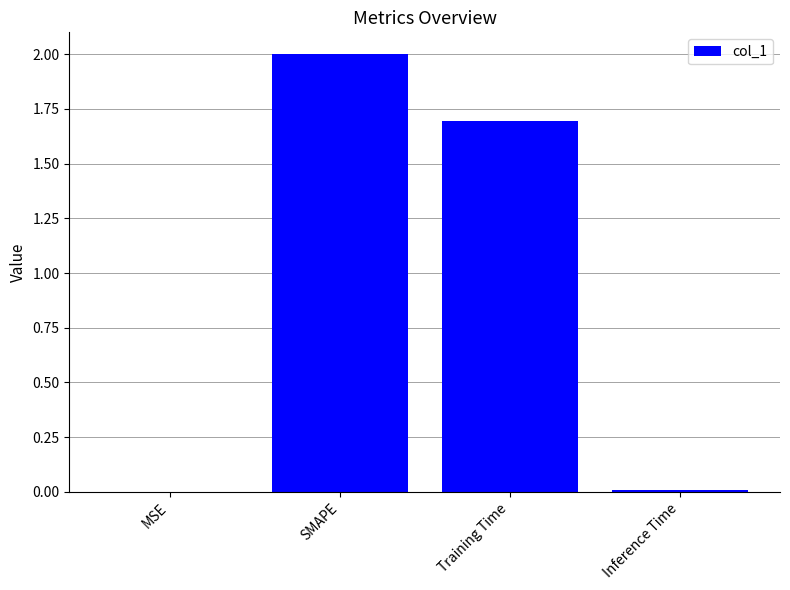

What is the average value?

0.9